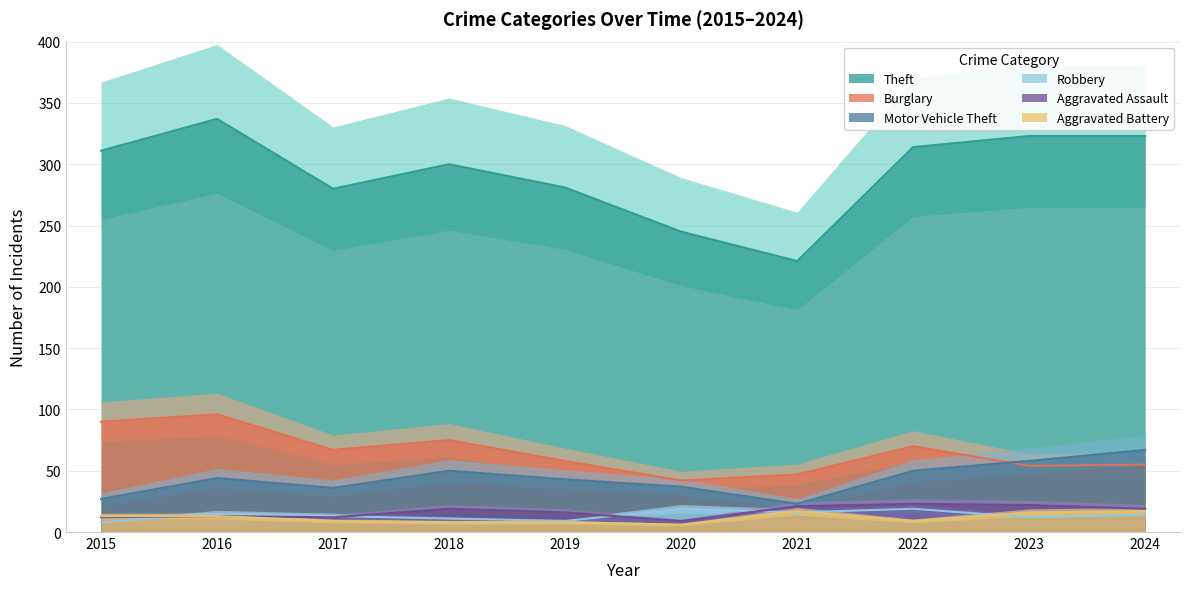

How many lines are shown in the chart?

6